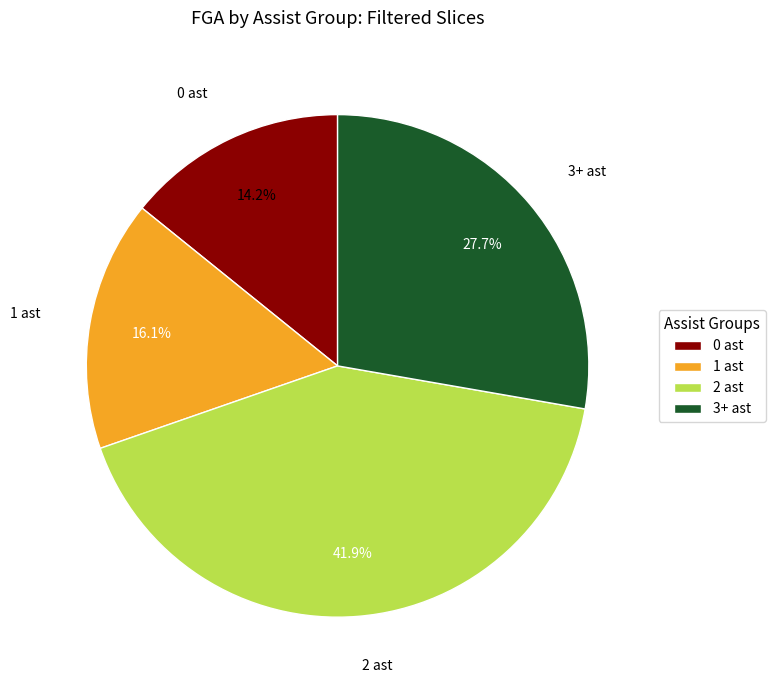

Is there any slice that represents more than half of the pie?

No